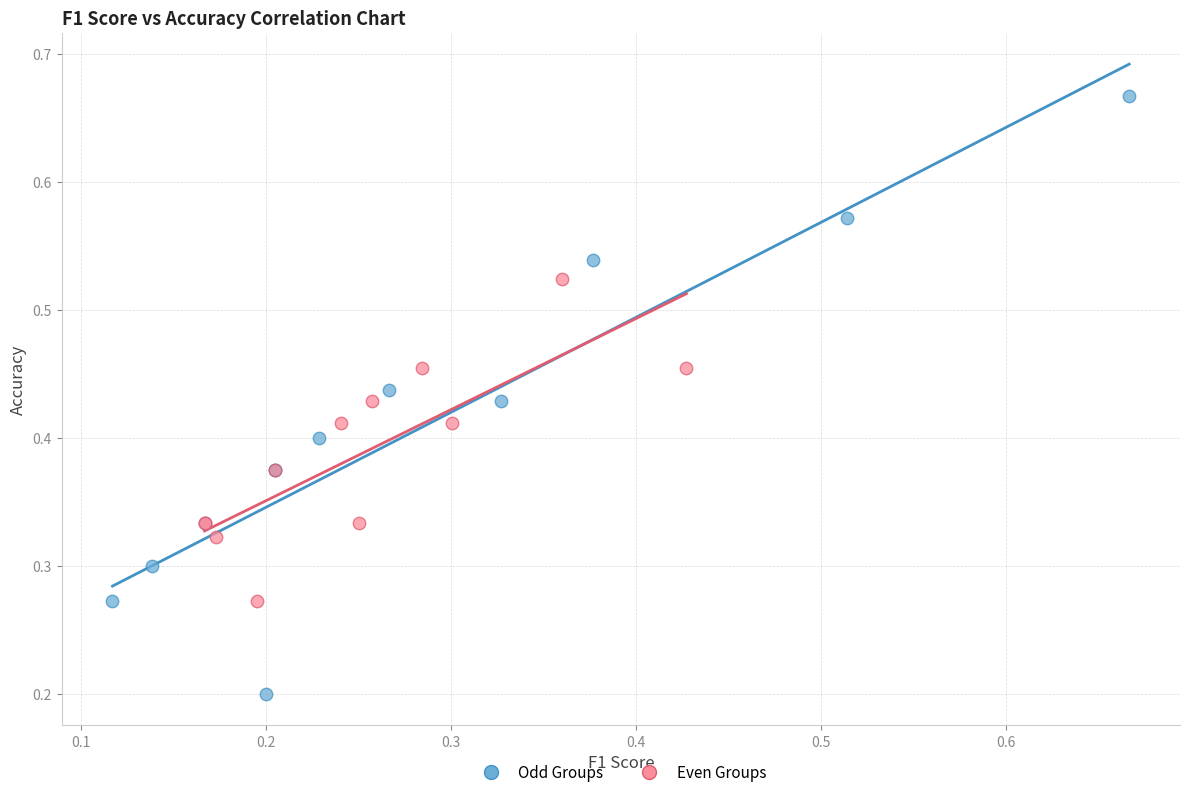

Which series reaches the maximum Y coordinate?

Odd Groups